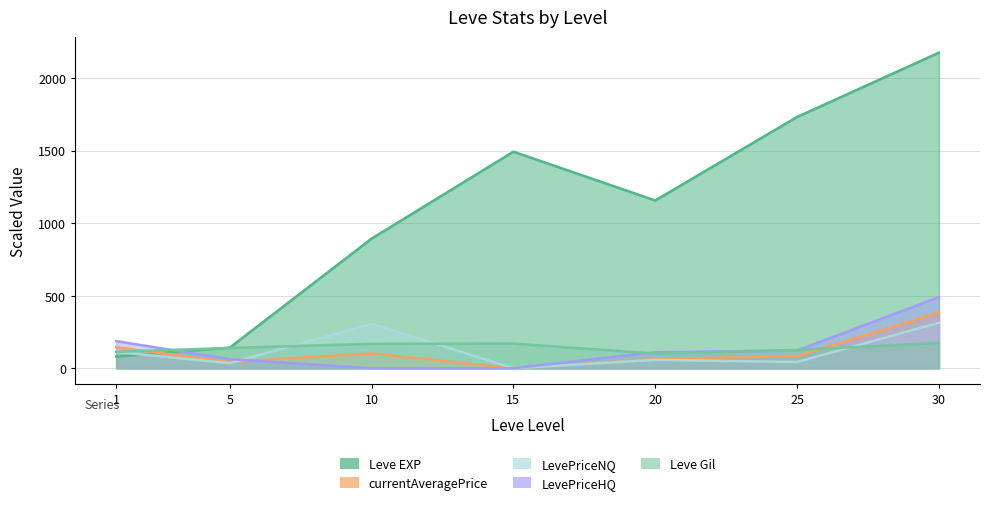

At which label does Leve Gil first exceed 140?

10